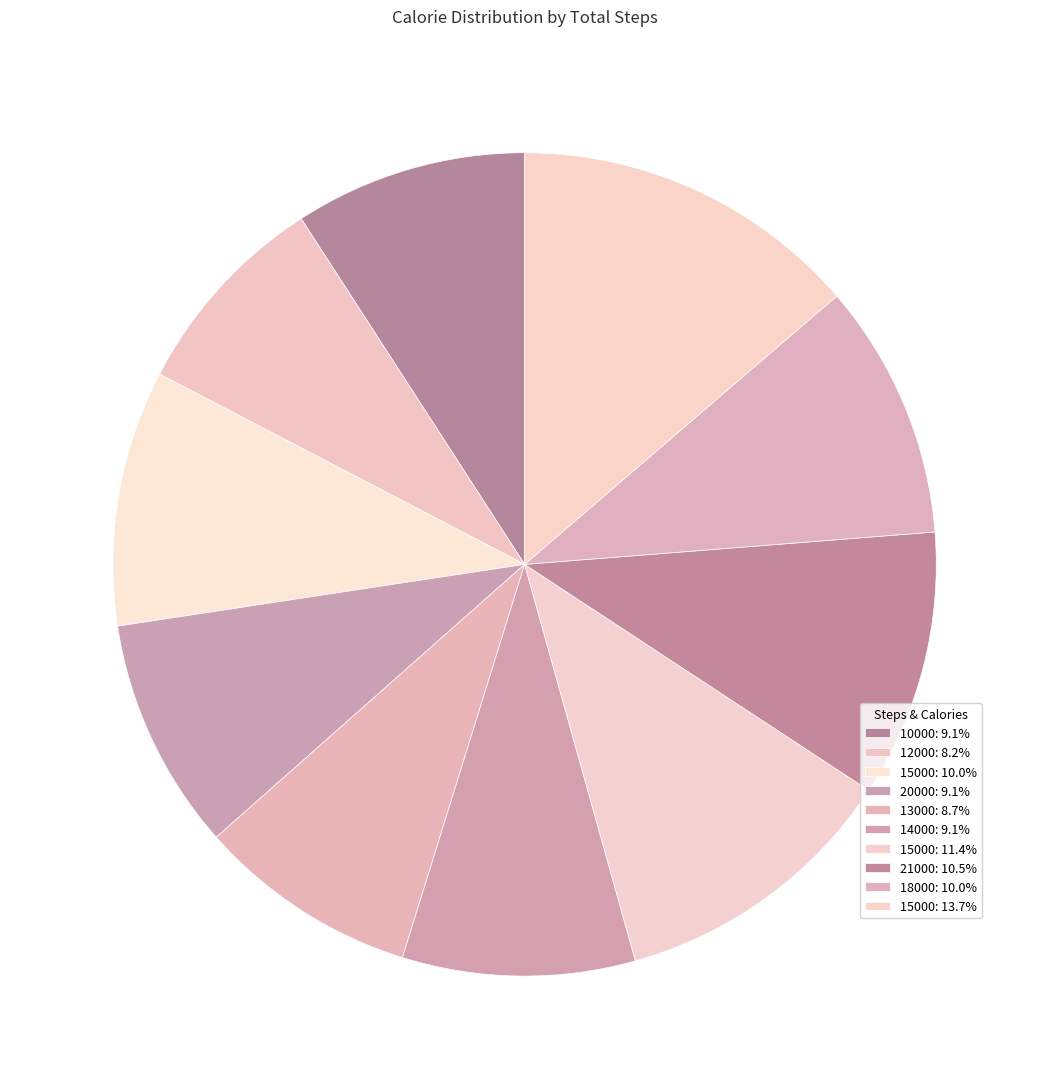

How many segments does this pie chart have?

10